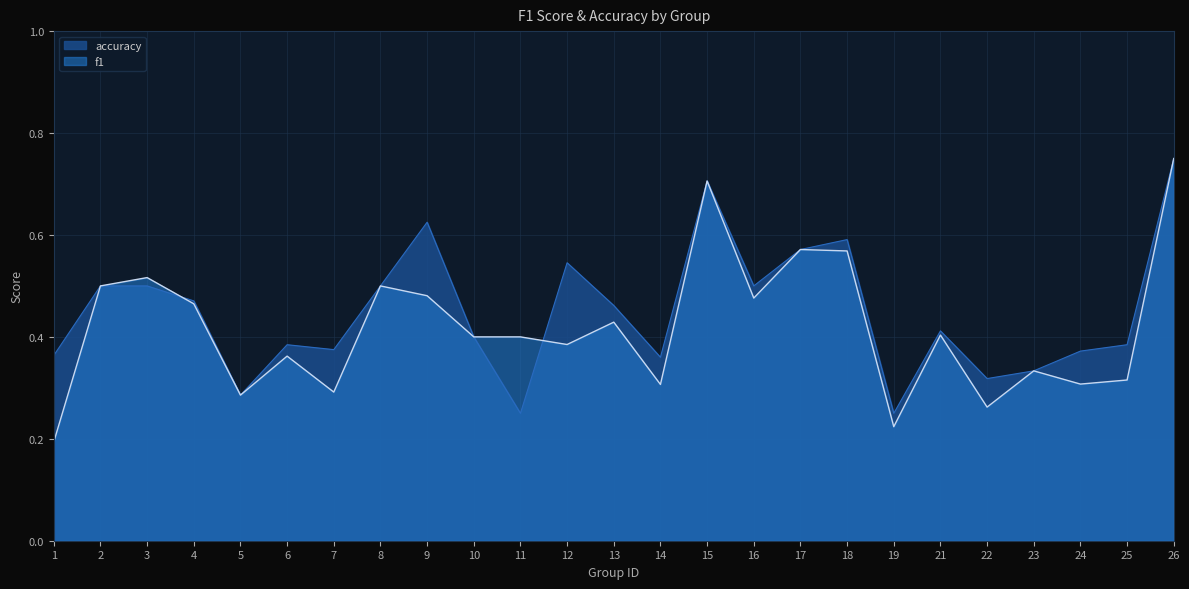

Which series ends up on top after the final intersection of accuracy and f1?

accuracy